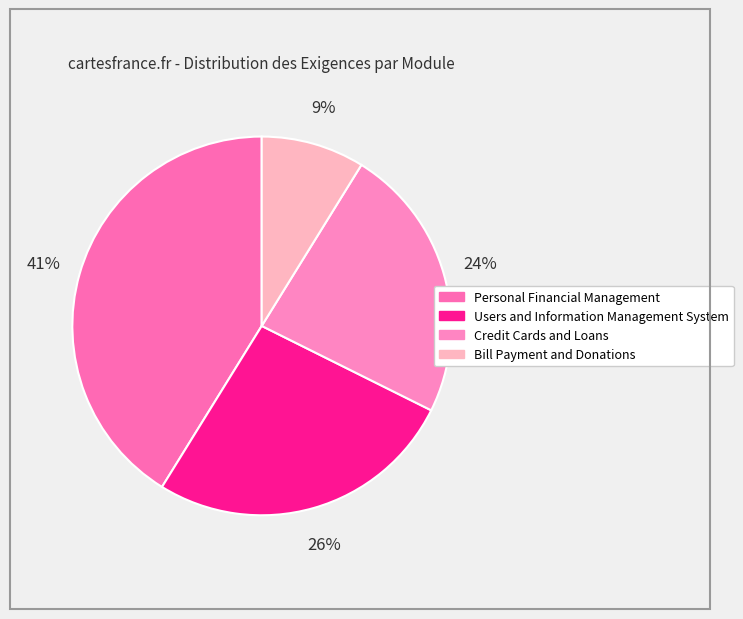

Do Users and Information Management System and Personal Financial Management together represent more than half of the pie?

Yes